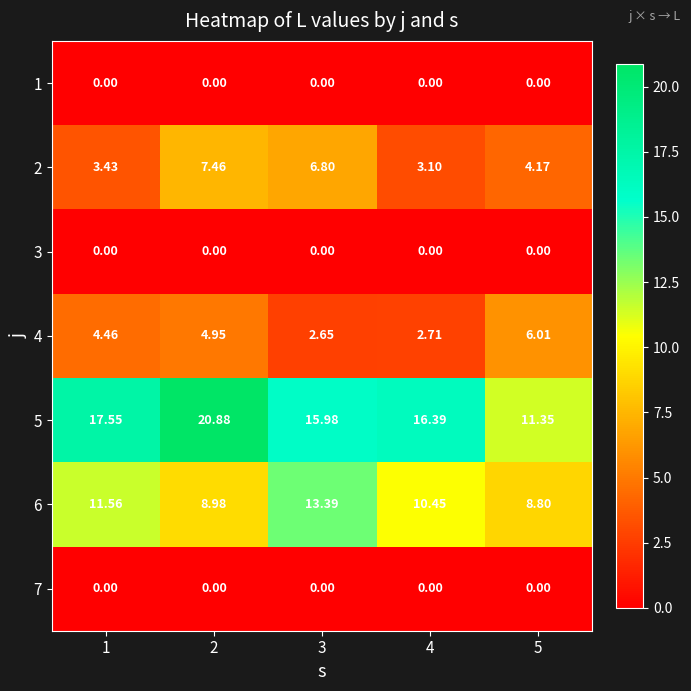

Is the value of 1 at 5 greater than the value of 4 at 1?

No